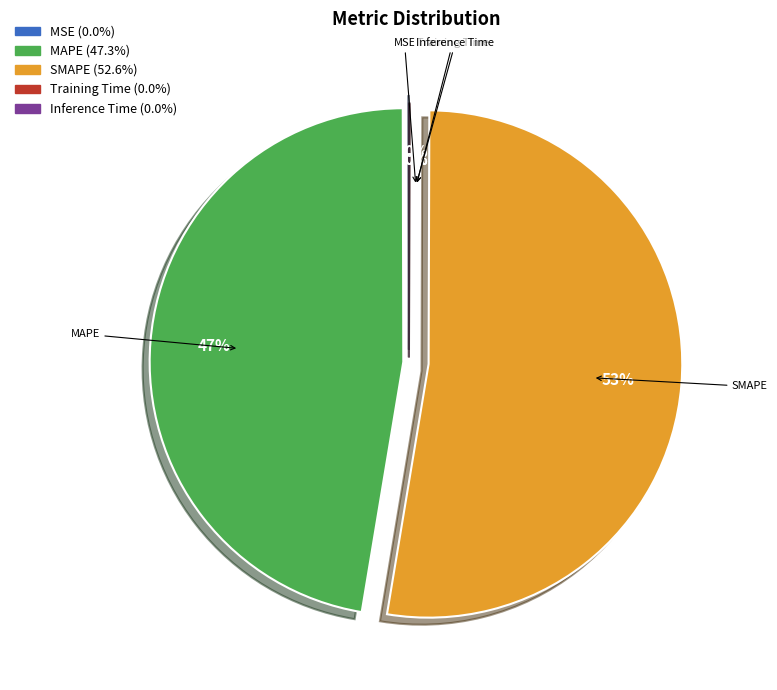

What is the largest slice in the pie chart?

SMAPE